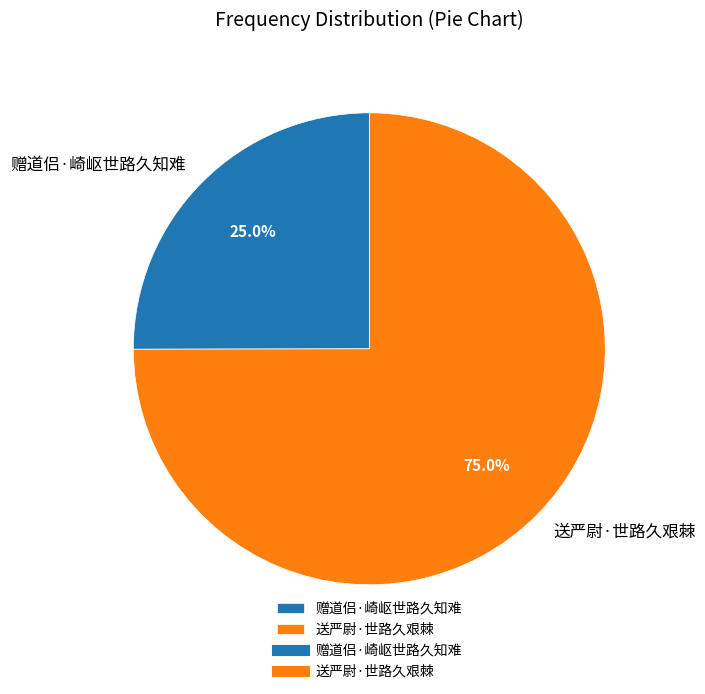

To the nearest percent, what portion does 赠道侣·崎岖世路久知难 represent?

25%